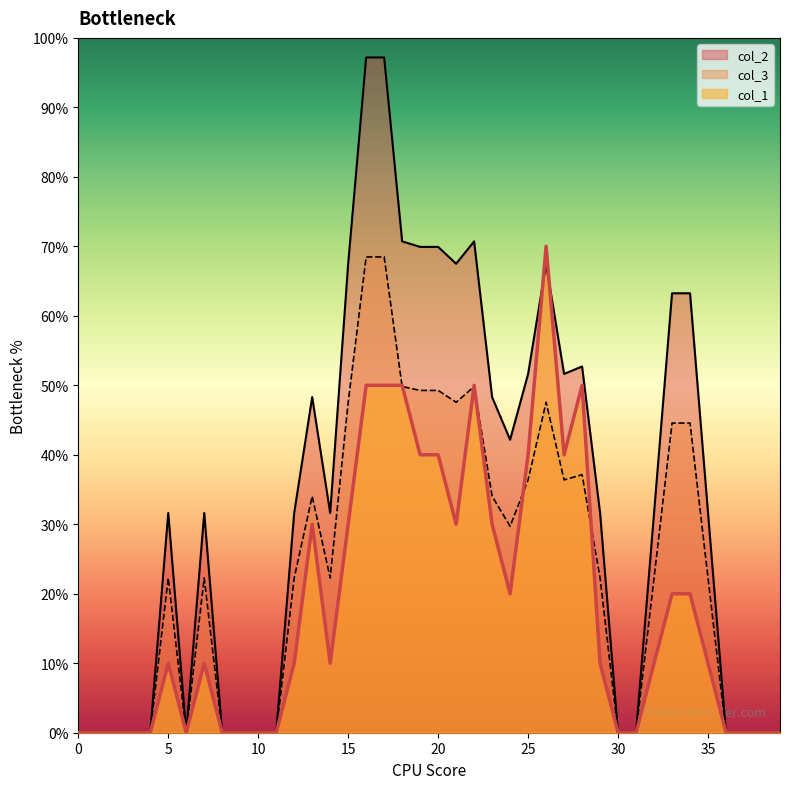

Reading left to right, what are all the values shown in this chart?

col_2: 0.0	0.0	0.0	0.0	0.0	0.3	0.0	0.3	0.0	0.0	0.0	0.0	0.3	0.5	0.3	0.7	1.0	1.0	0.7	0.7	0.7	0.7	0.7	0.5	0.4	0.5	0.7	0.5	0.5	0.3	0.0	0.0	0.3	0.6	0.6	0.3	0.0	0.0	0.0	0.0
col_3: 0.0	0.0	0.0	0.0	0.0	0.2	0.0	0.2	0.0	0.0	0.0	0.0	0.2	0.3	0.2	0.5	0.7	0.7	0.5	0.5	0.5	0.5	0.5	0.3	0.3	0.4	0.5	0.4	0.4	0.2	0.0	0.0	0.2	0.4	0.4	0.2	0.0	0.0	0.0	0.0
col_1: 0.0	0.0	0.0	0.0	0.0	0.1	0.0	0.1	0.0	0.0	0.0	0.0	0.1	0.3	0.1	0.3	0.5	0.5	0.5	0.4	0.4	0.3	0.5	0.3	0.2	0.4	0.7	0.4	0.5	0.1	0.0	0.0	0.1	0.2	0.2	0.1	0.0	0.0	0.0	0.0